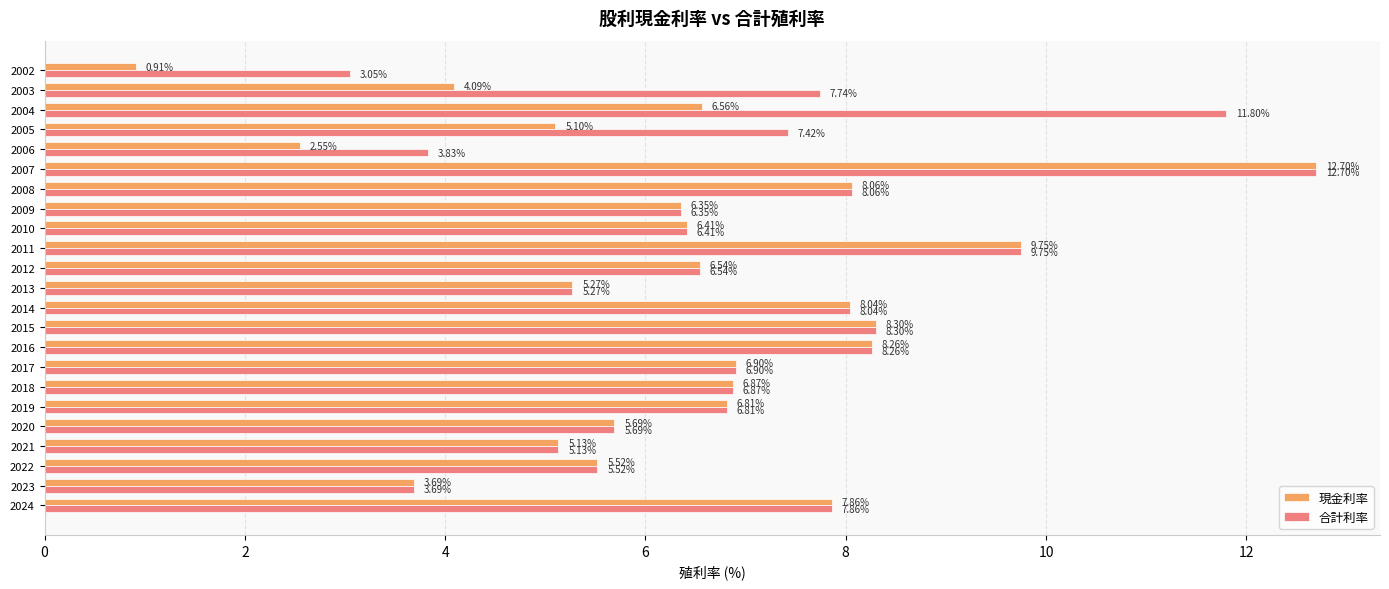

List the labels in order of 合計利率 value, largest first.

2007, 2004, 2011, 2015, 2016, 2008, 2014, 2024, 2003, 2005, 2017, 2018, 2019, 2012, 2010, 2009, 2020, 2022, 2013, 2021, 2006, 2023, 2002